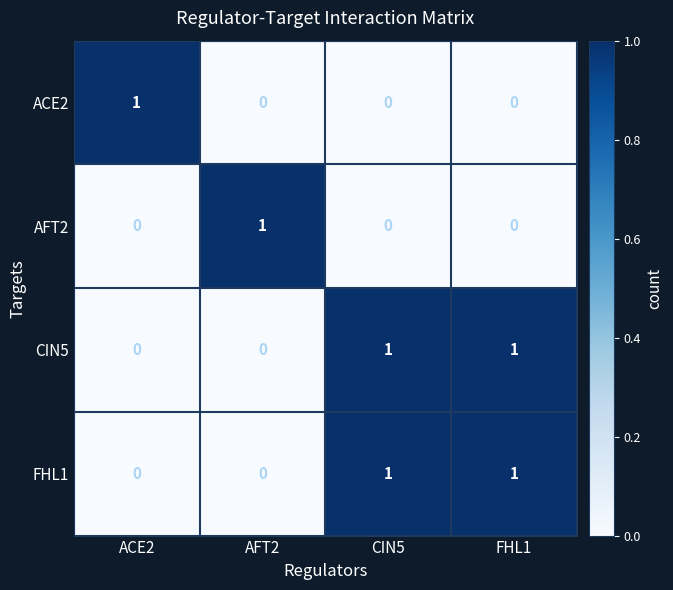

Reading left to right, list all the values displayed in this chart.

ACE2: ACE2=1	AFT2=0	CIN5=0	FHL1=0
AFT2: ACE2=0	AFT2=1	CIN5=0	FHL1=0
CIN5: ACE2=0	AFT2=0	CIN5=1	FHL1=1
FHL1: ACE2=0	AFT2=0	CIN5=1	FHL1=1